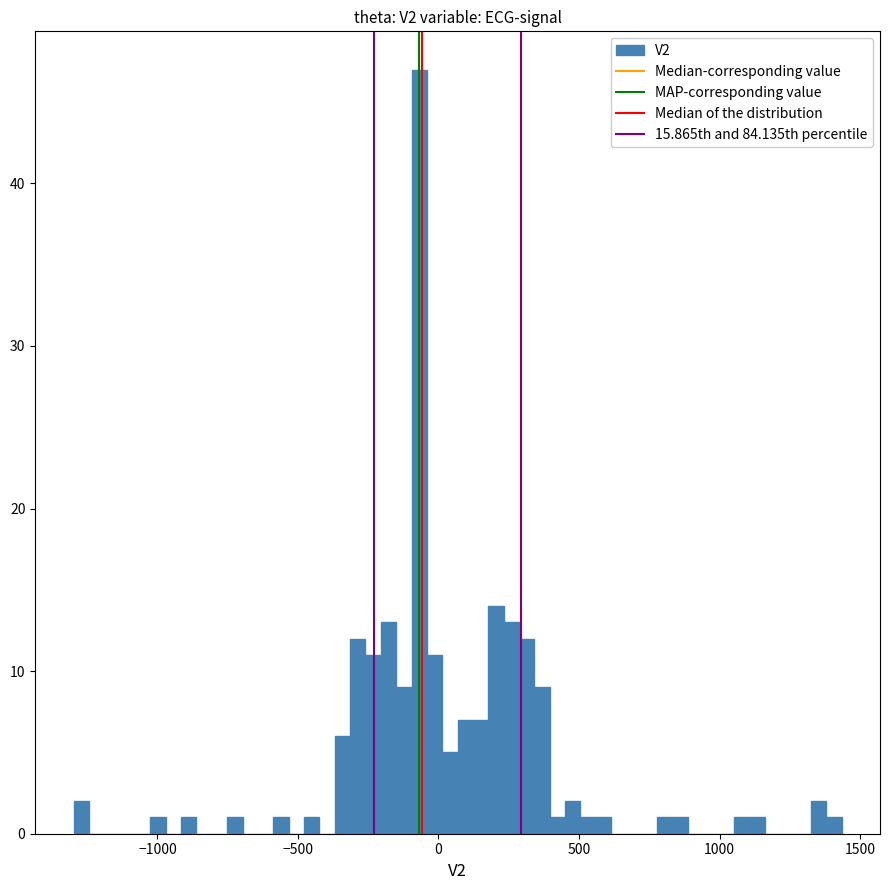

Read against the x-axis, roughly where is the centre of the tallest bar?

-50